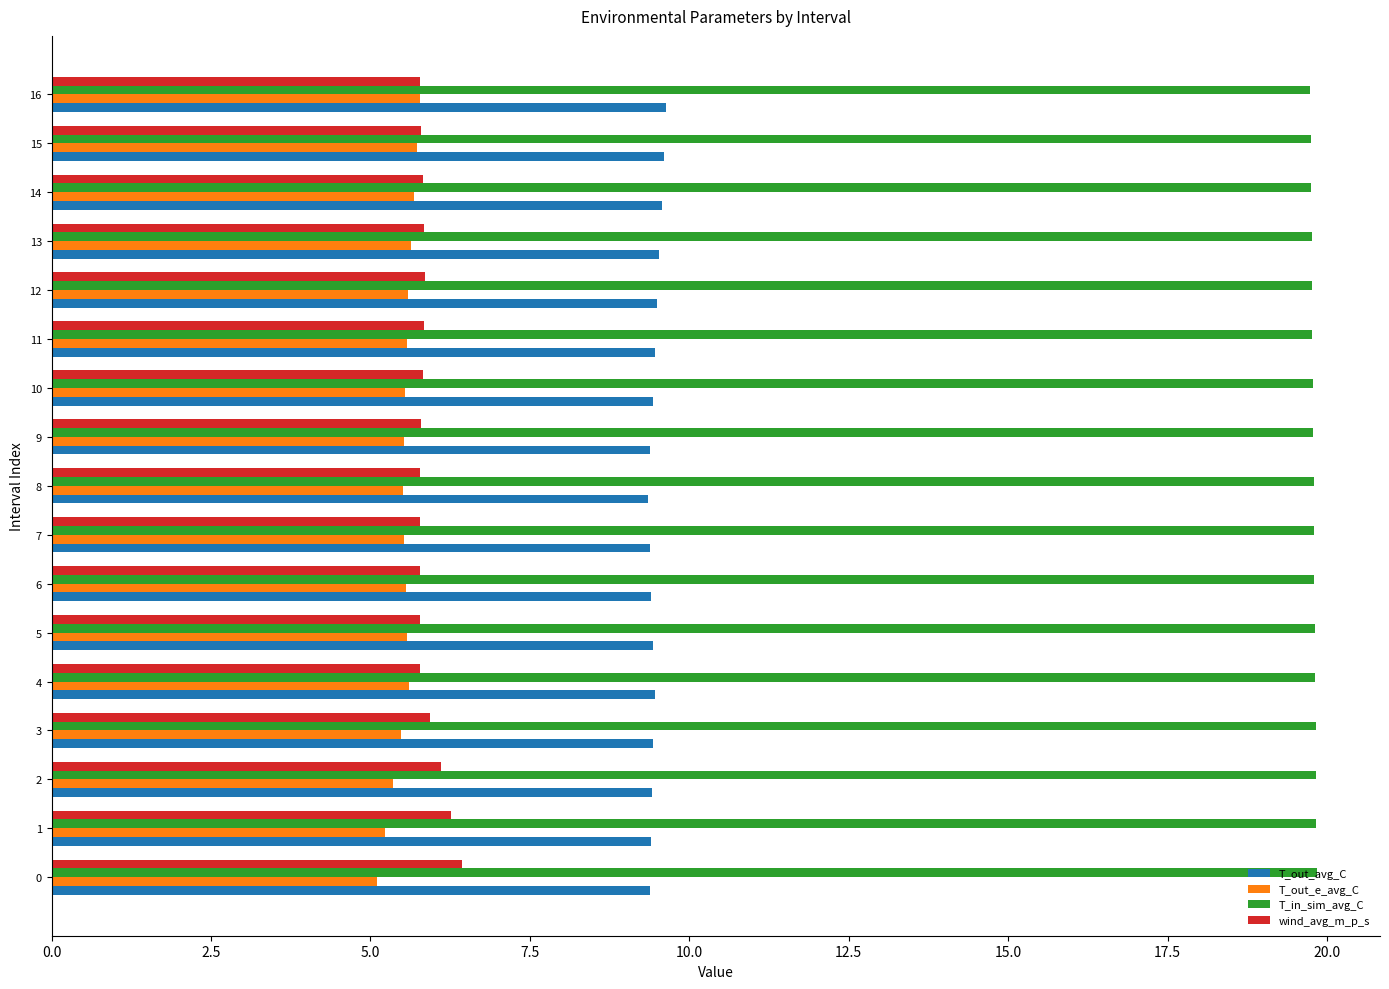

How many T_out_avg_C values are between 9 and 10?

17